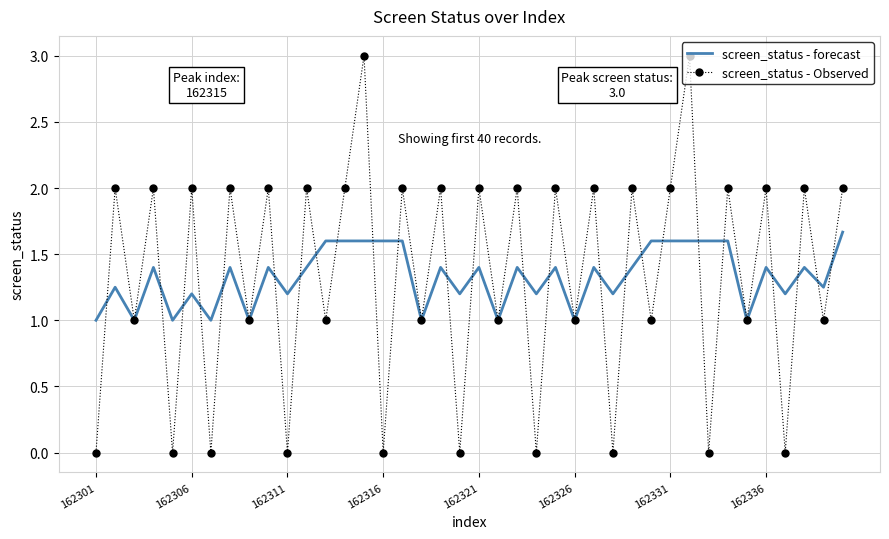

Which series has the largest range (max minus min)?

screen_status - Observed